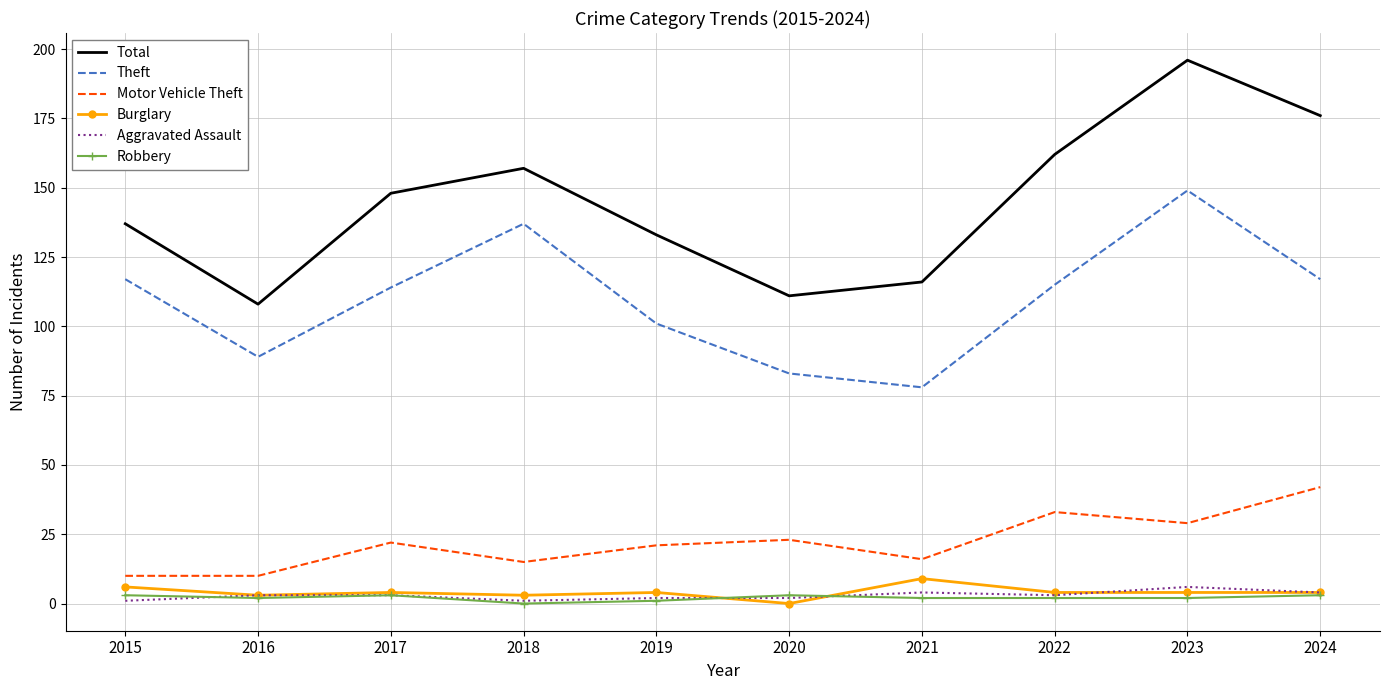

Which series has the largest total across all categories?

Total